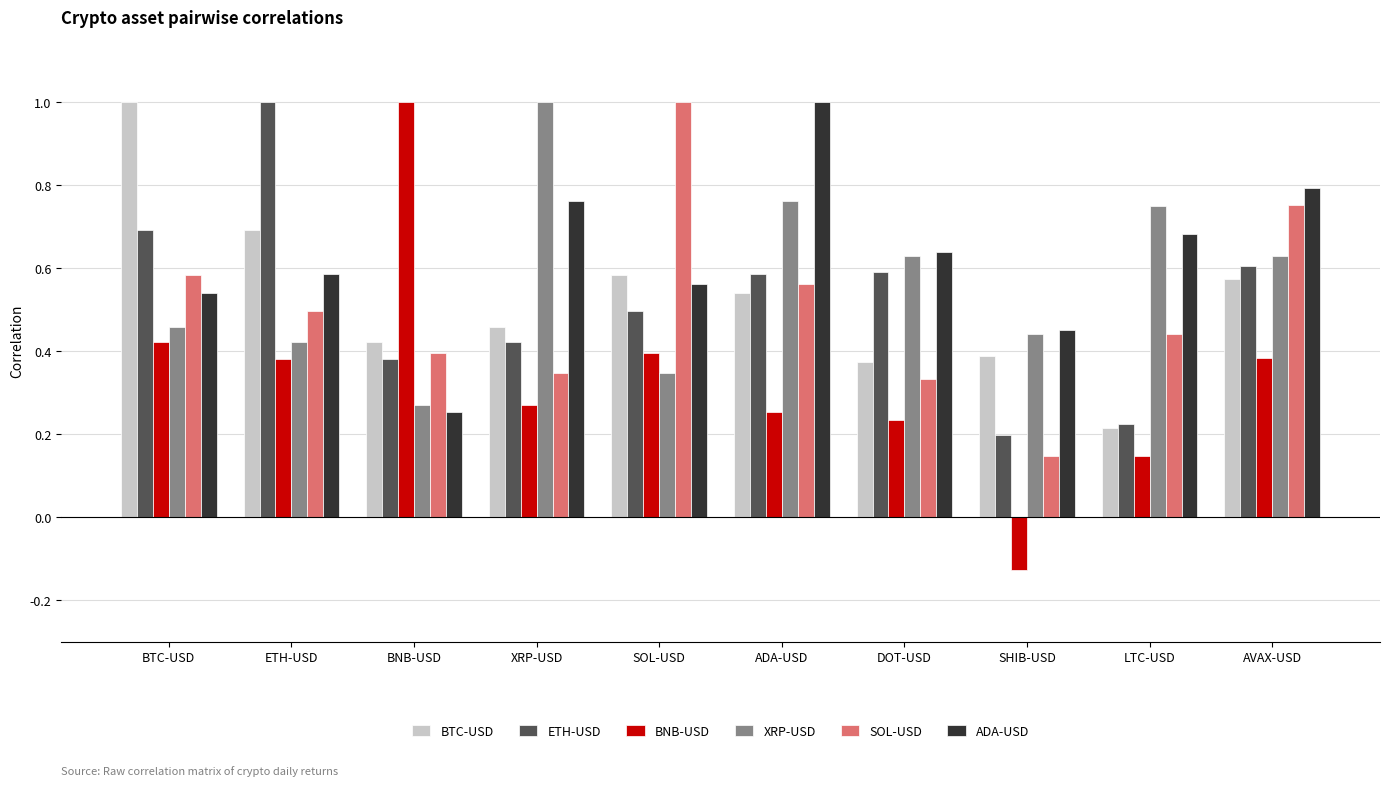

Where is XRP-USD nearest to the value 0?

BNB-USD